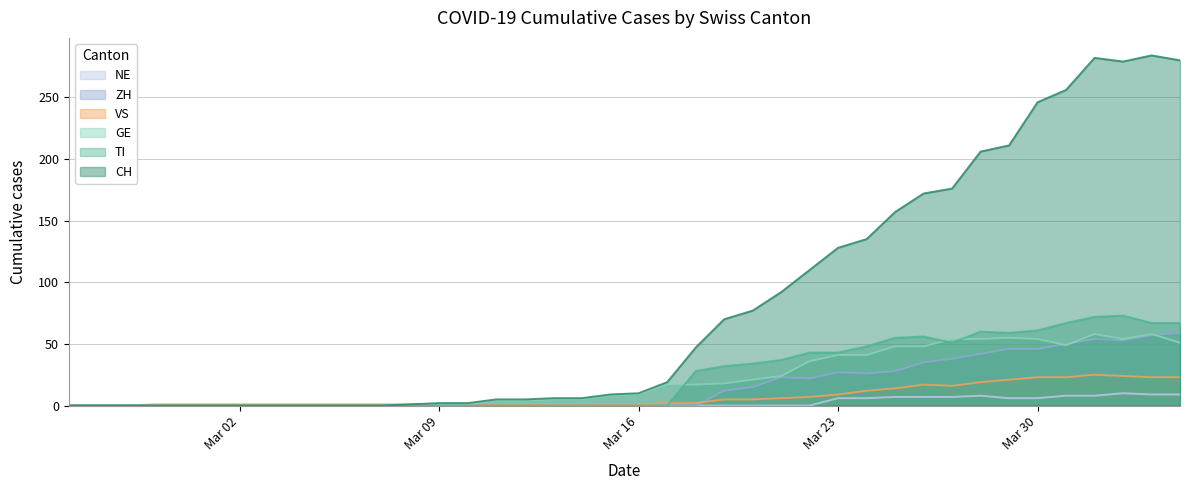

What is the maximum value shown in the chart?

284